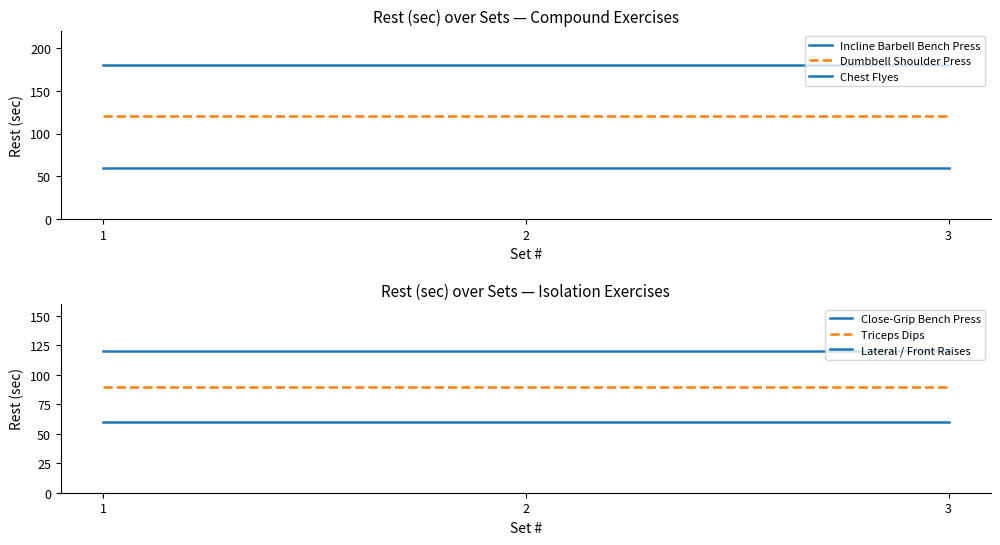

Which series has the largest total across all categories?

Incline Barbell Bench Press